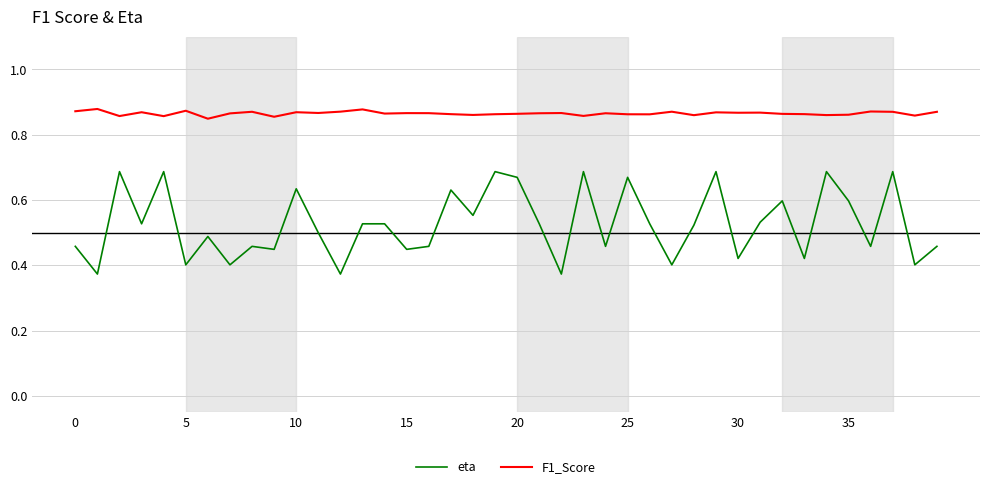

Count the number of data series in this chart.

2